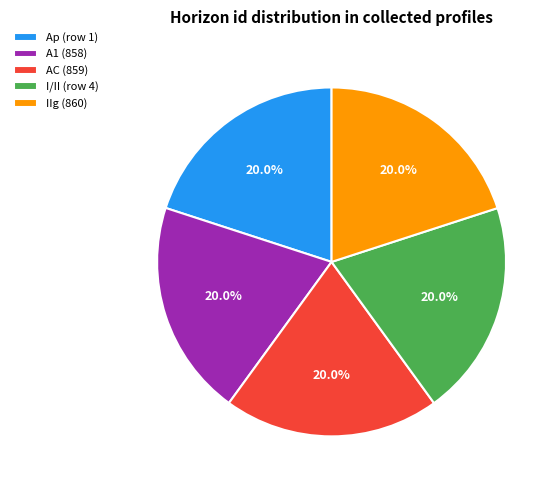

Approximately how many times larger is the value at IIg (860) compared to Ap (row 1)?

1.0